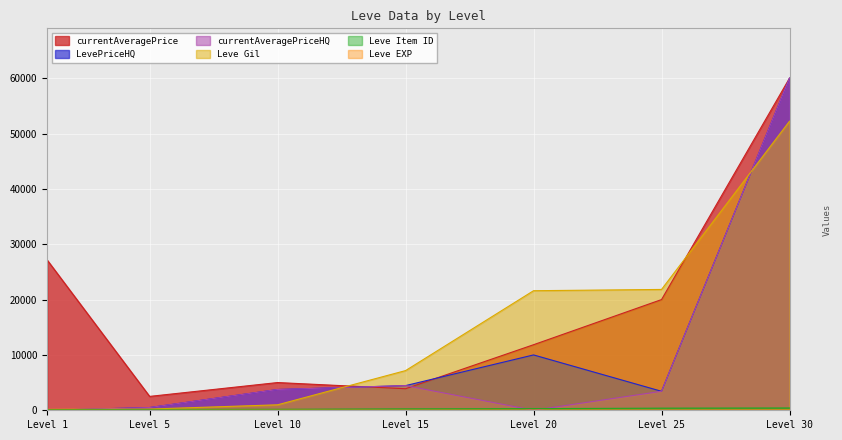

In currentAveragePriceHQ, how many points are higher than both neighbors (excluding endpoints)?

1